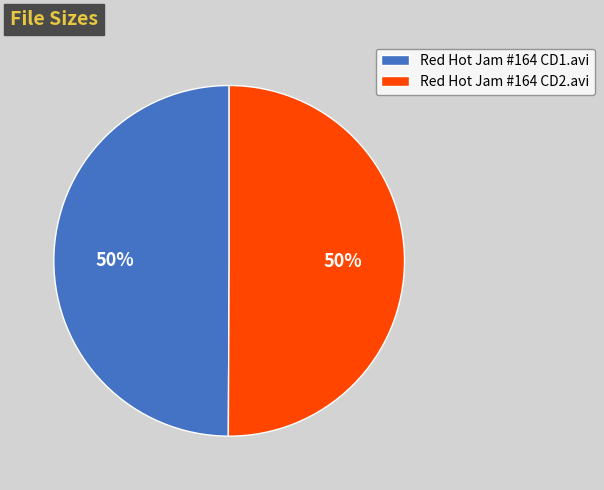

What percentage is the Red Hot Jam #164 CD1.avi slice, to the nearest percent?

50%